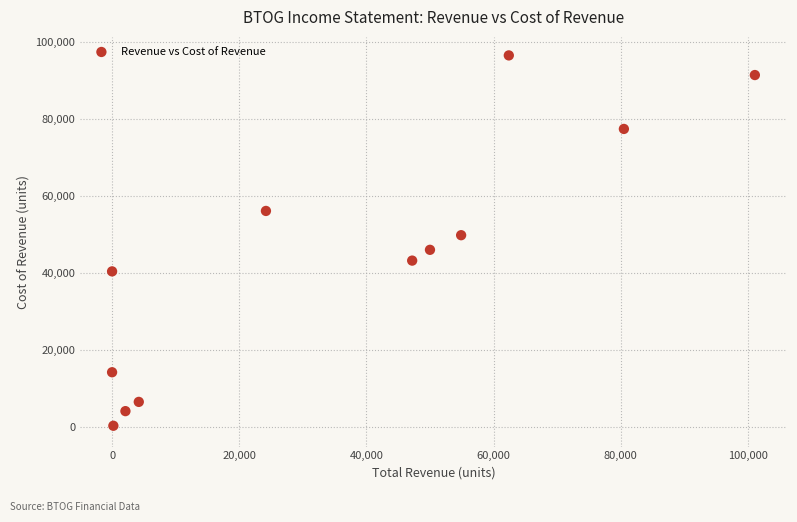

What is the range of X values (max minus min)?

101100